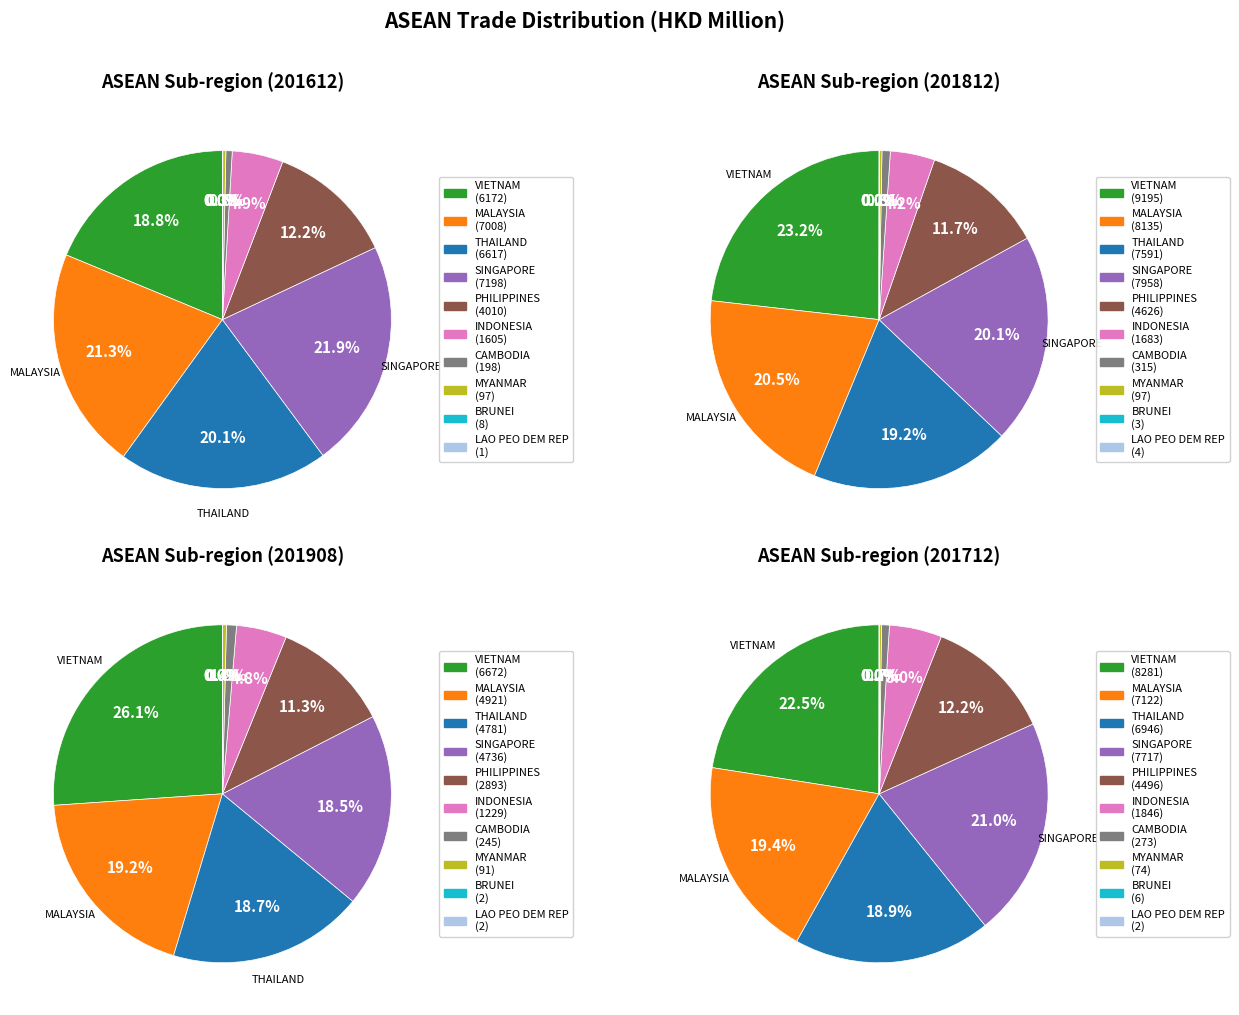

Between BRUNEI and LAO PEO DEM REP, which is larger?

BRUNEI